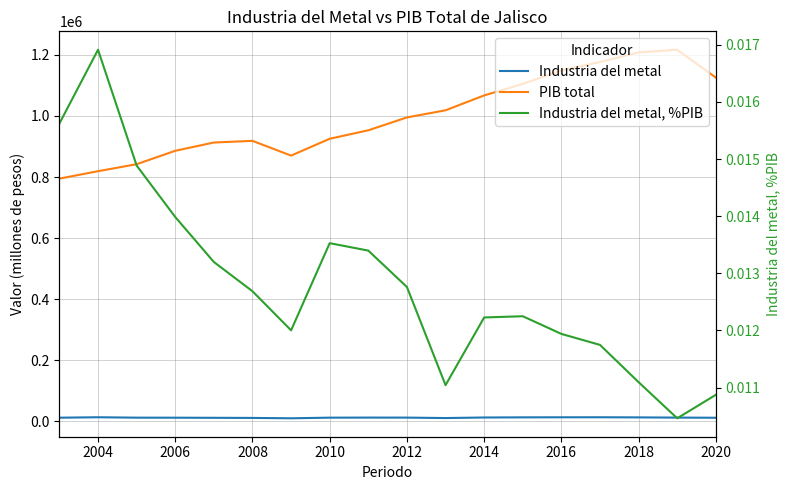

What is the total value across all series at 2018?

1221478.0